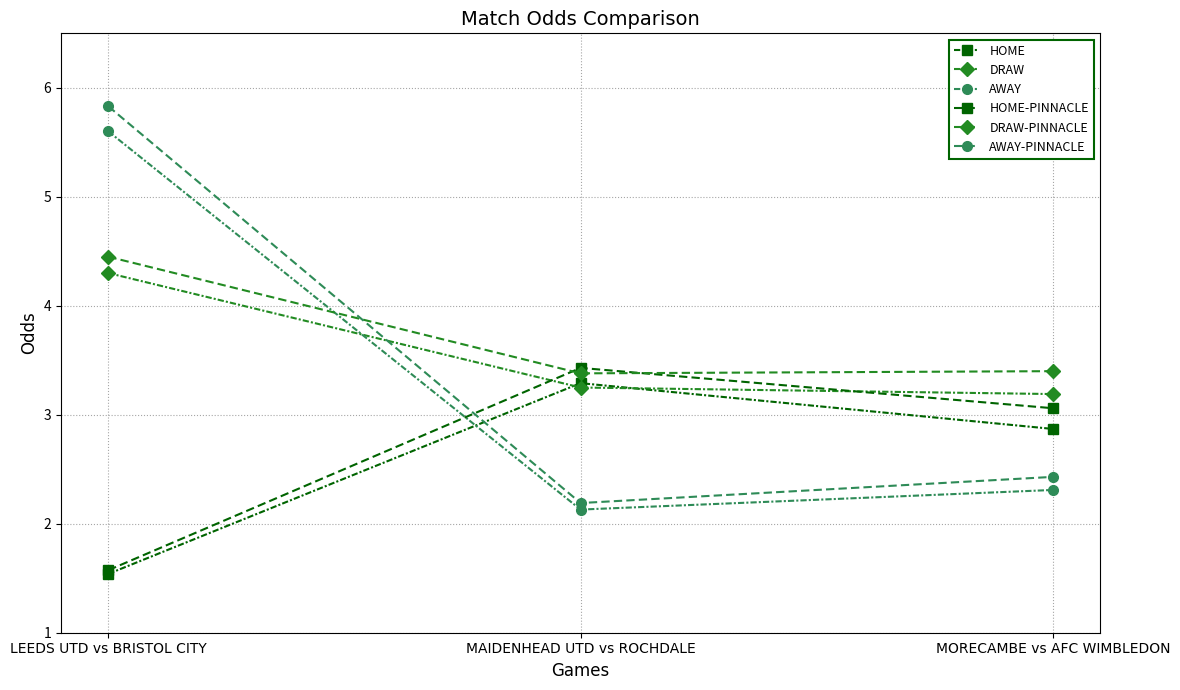

Read the HOME-PINNACLE value at LEEDS UTD vs BRISTOL CITY.

1.6